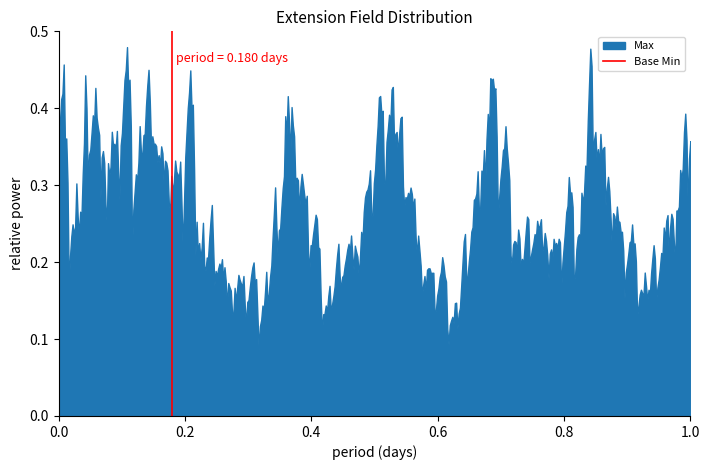

Does the chart have visible grid lines?

No